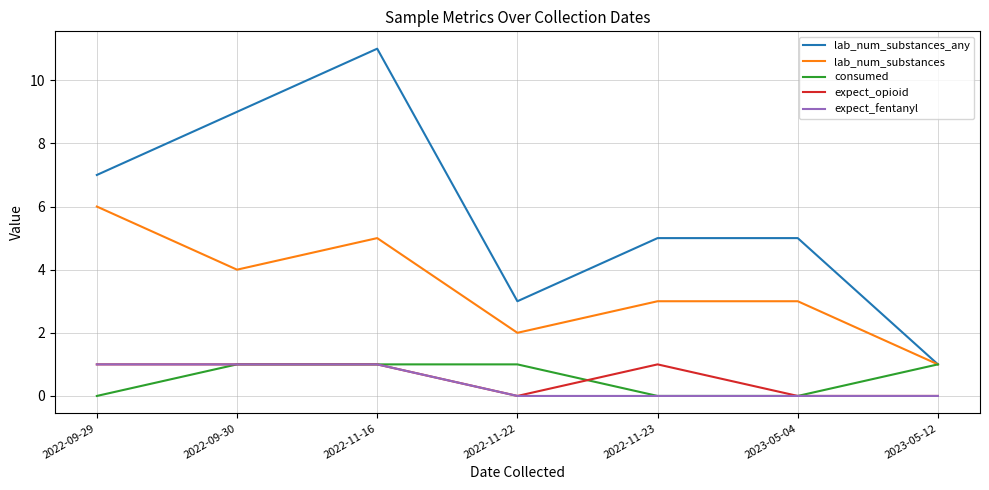

True or false: lab_num_substances and expect_opioid intersect in this chart.

False